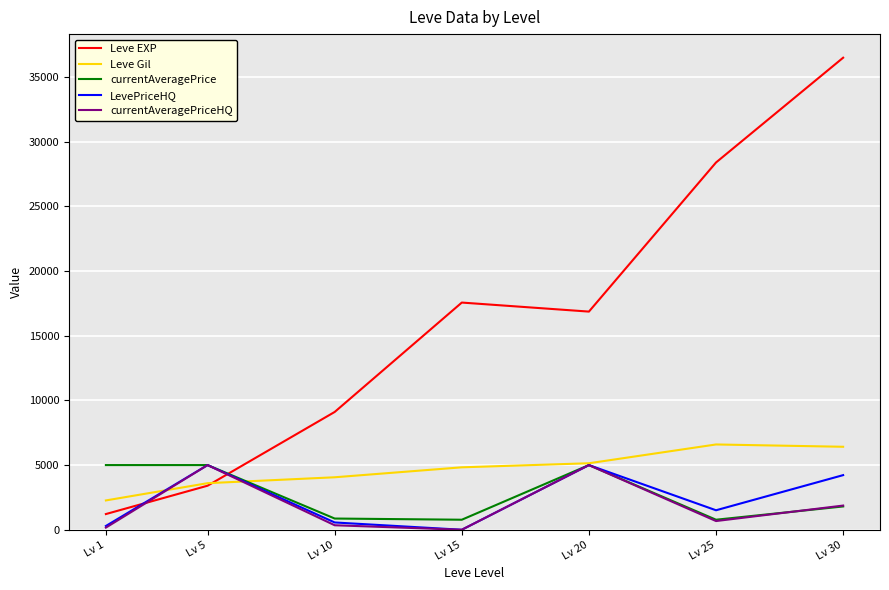

How many lines are shown in the chart?

5